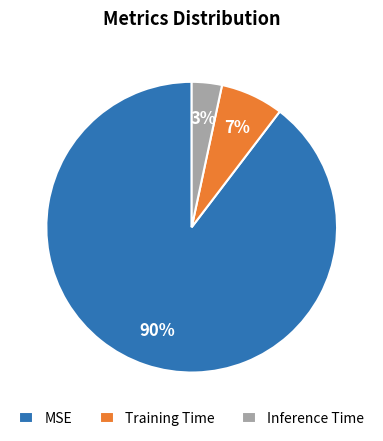

To the nearest percent, what is the combined percentage of Training Time and Inference Time?

10%